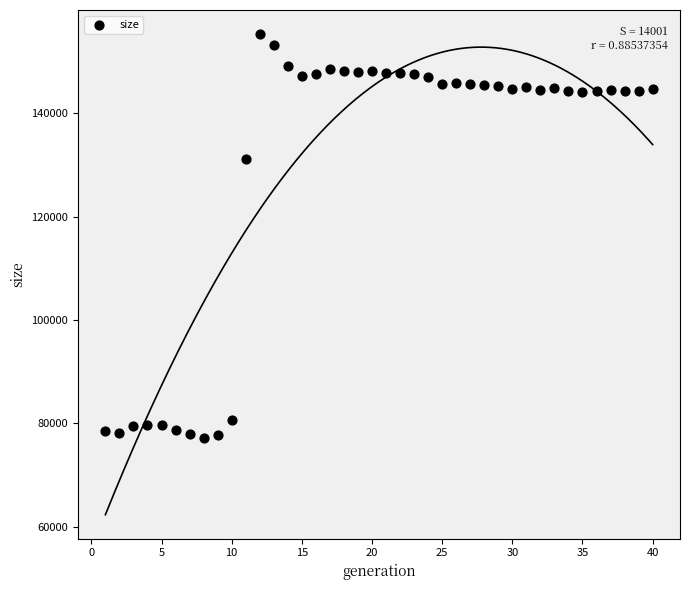

What Y value in the scatter plot is closest to 116244?

131197